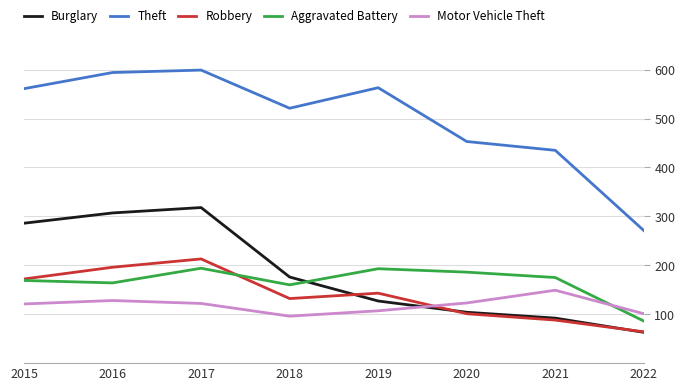

The value of Motor Vehicle Theft at 2017 is 74. True or false?

False